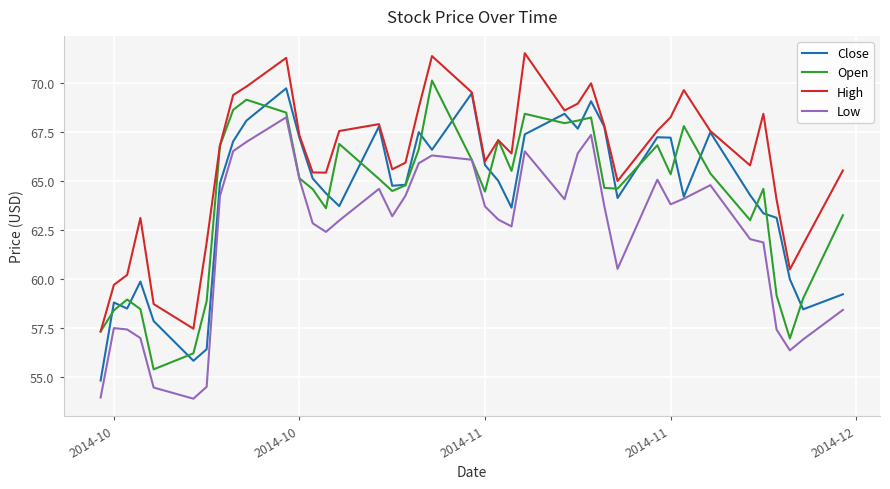

Which series has the largest total across all categories?

High